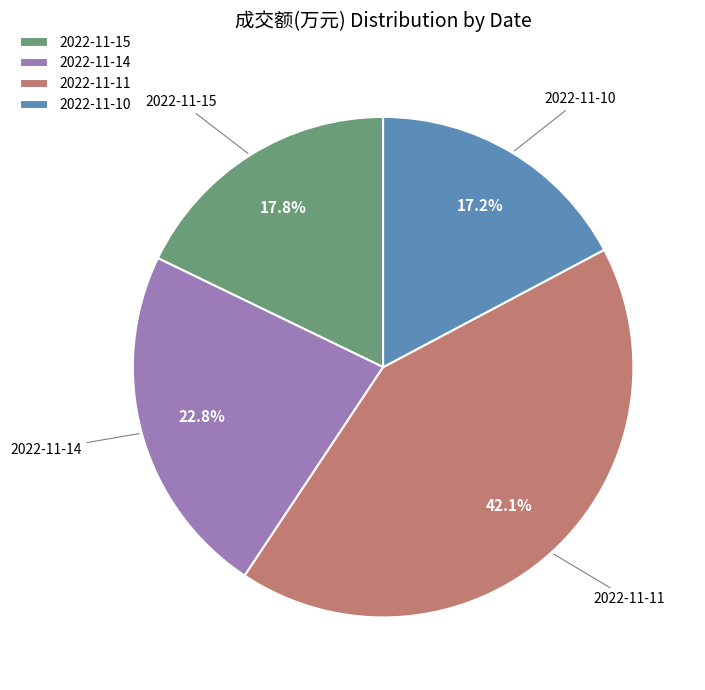

The 2022-11-11 slice represents 54% of the pie. True or false?

False